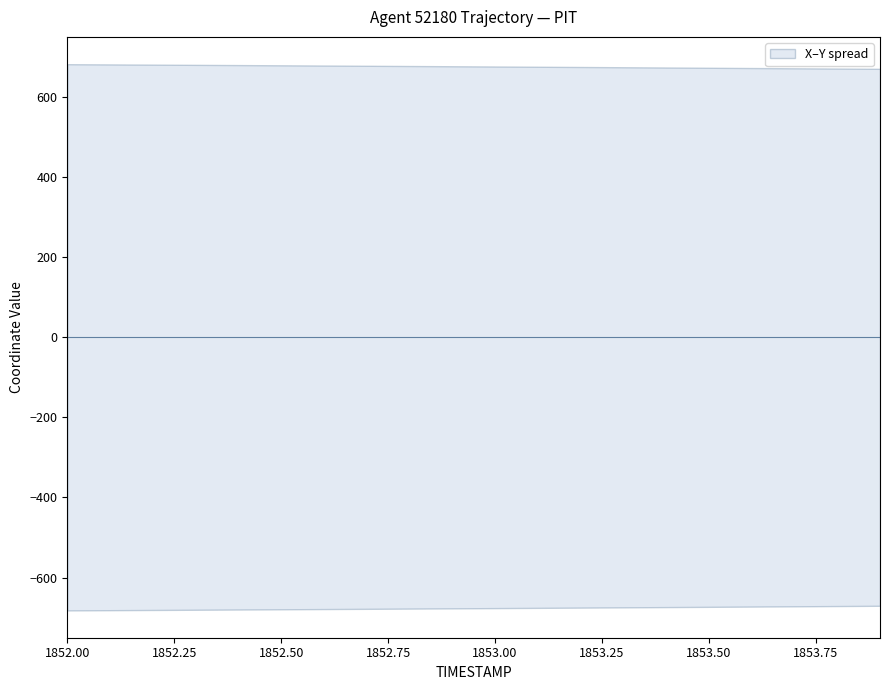

List the series in order of their overall mean, highest first.

X, Y